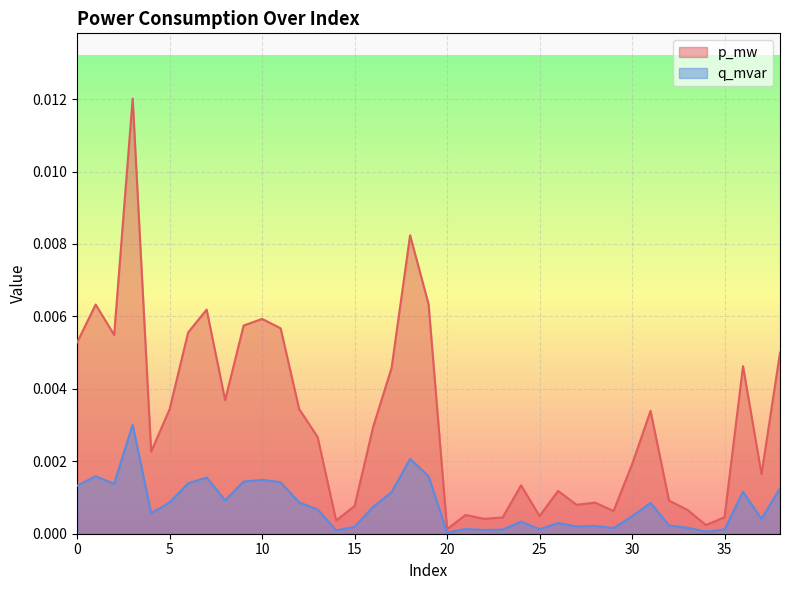

Rank the series at 29 from lowest to highest value.

q_mvar, p_mw